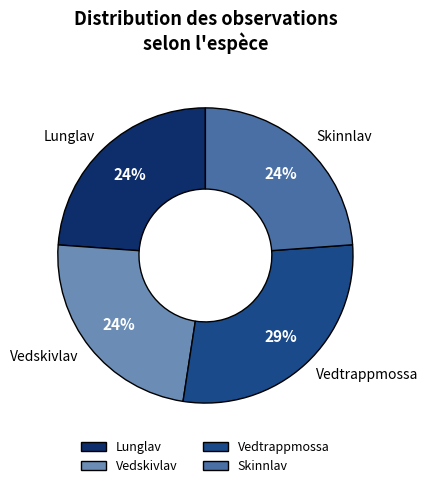

Does any single category account for the majority?

No